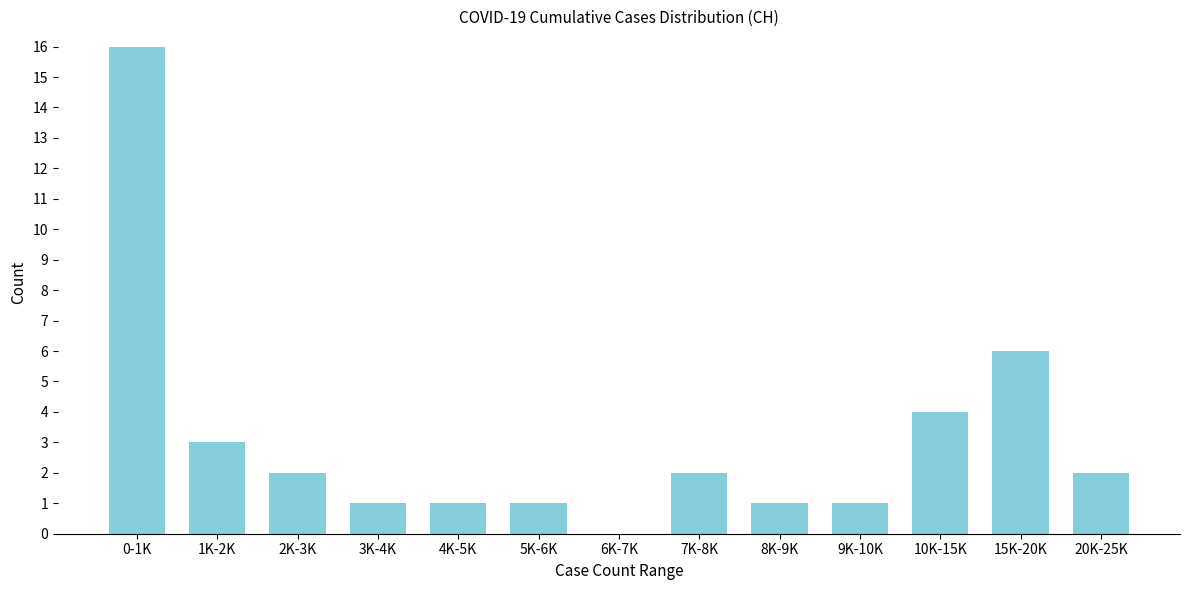

Reading left to right, extract all data points from this chart.

0-1K=16	1K-2K=3	2K-3K=2	3K-4K=1	4K-5K=1	5K-6K=1	6K-7K=0	7K-8K=2	8K-9K=1	9K-10K=1	10K-15K=4	15K-20K=6	20K-25K=2